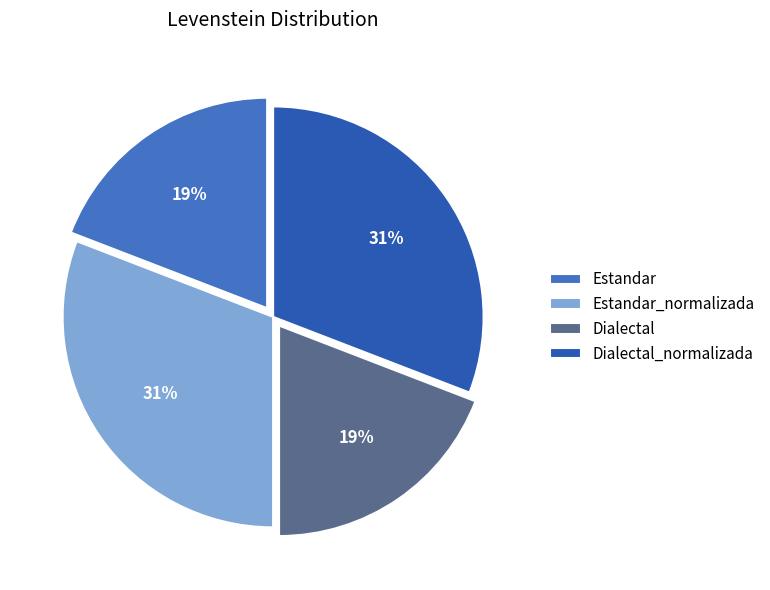

True or false: Estandar_normalizada accounts for 23% of the total.

False